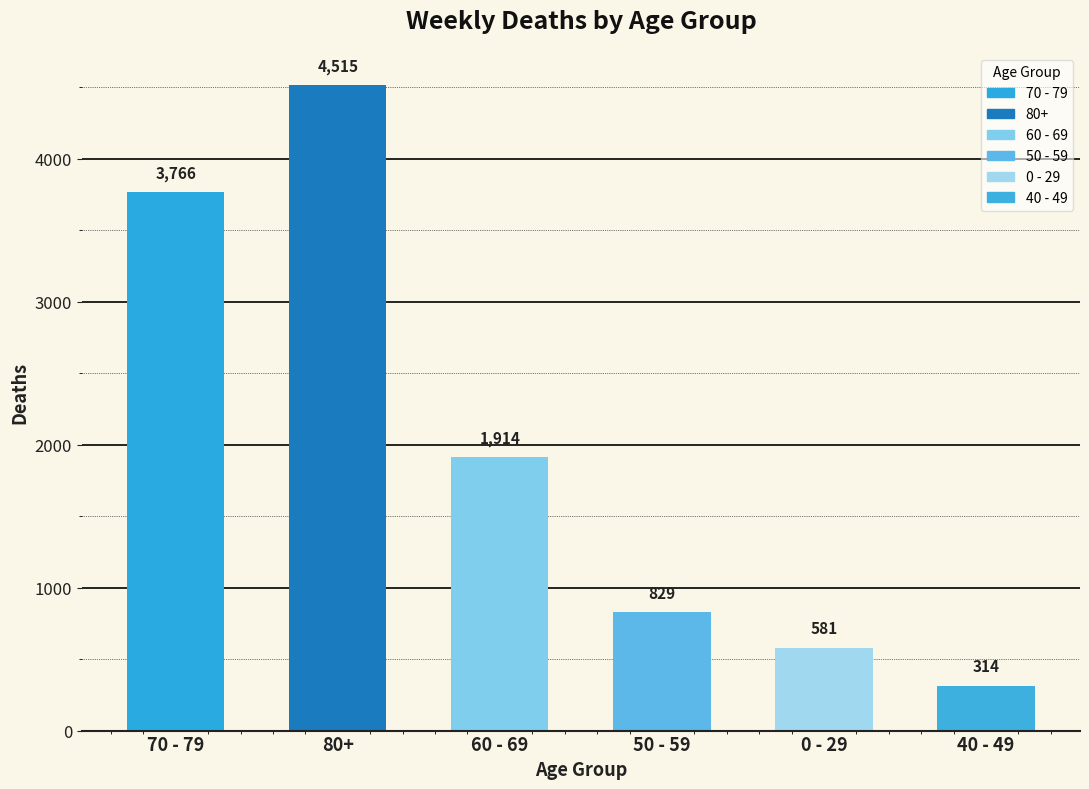

What is the maximum value shown in the chart?

4515